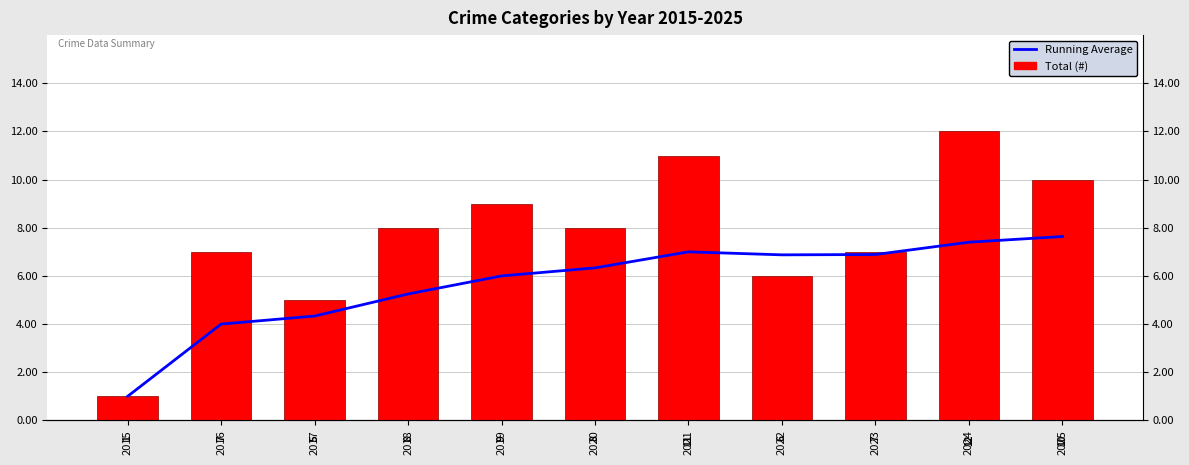

Between 2019 and 2021, which series saw the biggest shift?

Total